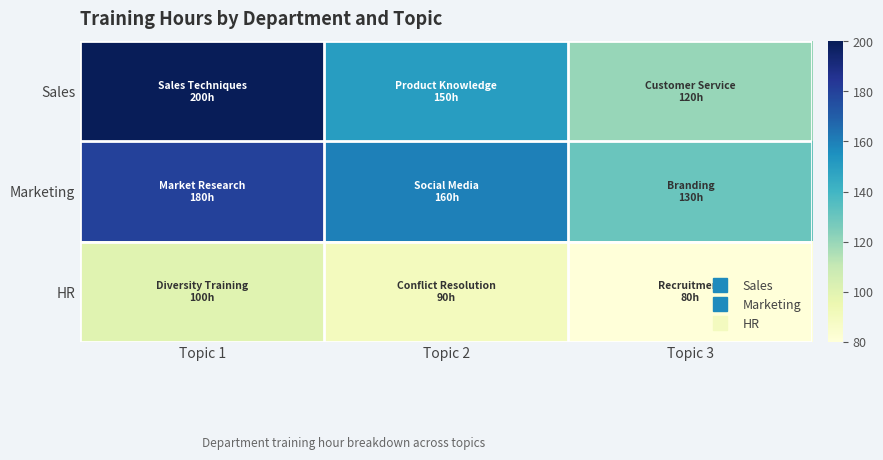

Reading left to right, transcribe all the data shown in this chart.

Sales: Topic 1=200	Topic 2=150	Topic 3=120
Marketing: Topic 1=180	Topic 2=160	Topic 3=130
HR: Topic 1=100	Topic 2=90	Topic 3=80